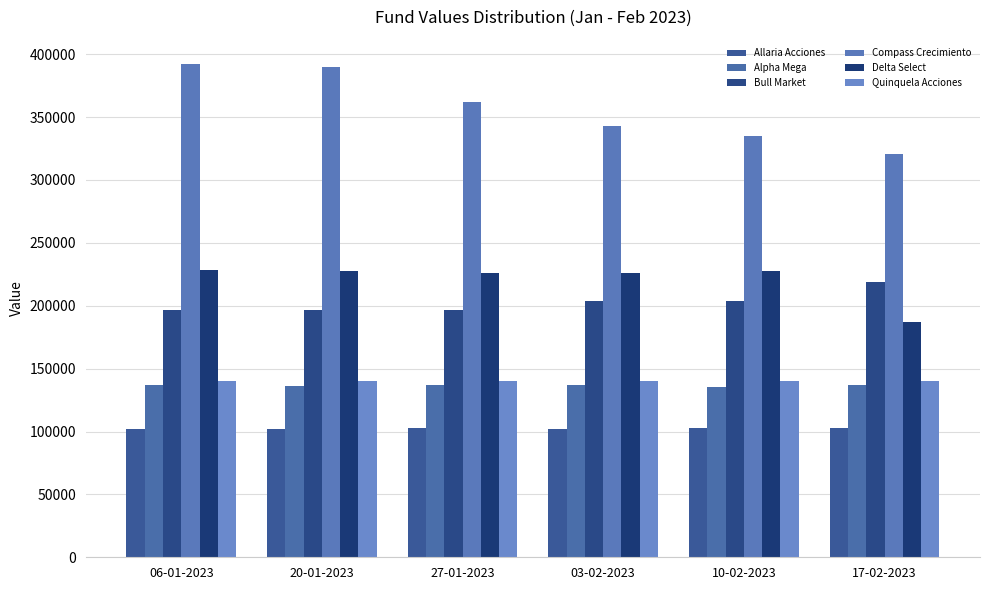

At how many categories does at least one series exceed 135788?

6